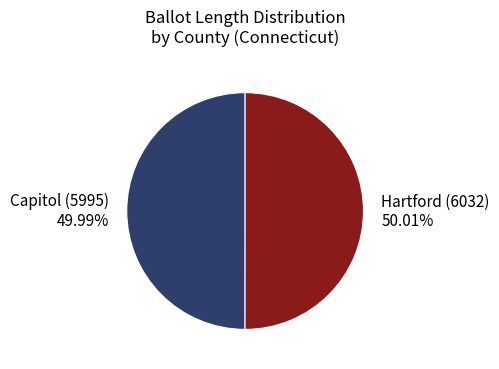

Is there a majority slice in this chart?

Yes